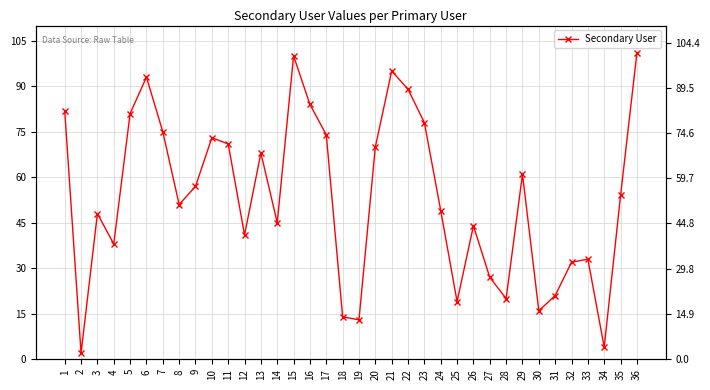

Does the chart have visible grid lines?

Yes